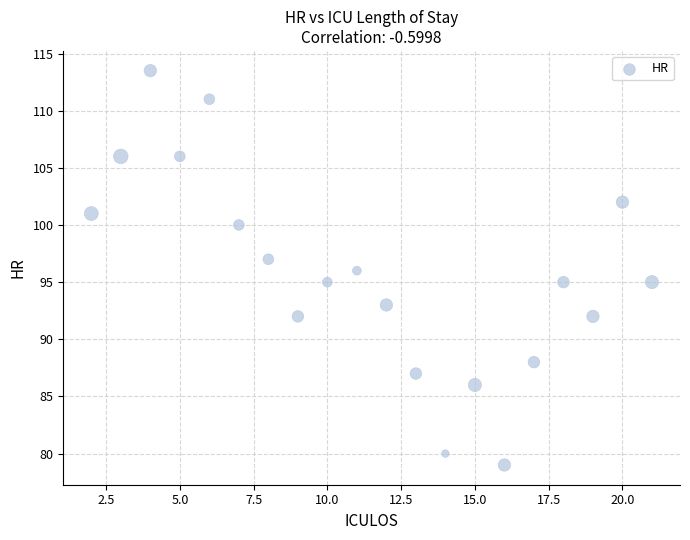

What is the range of X values (max minus min)?

19.0